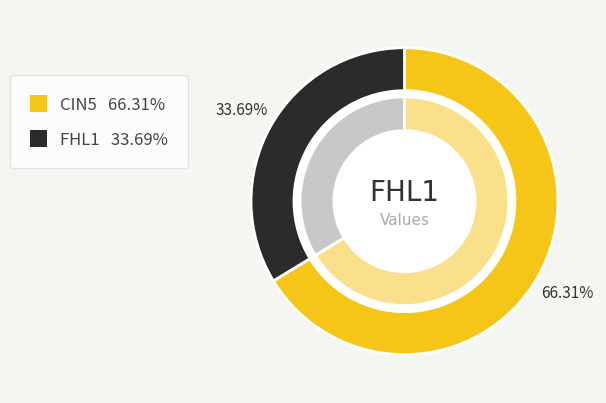

Does any single category account for the majority?

Yes